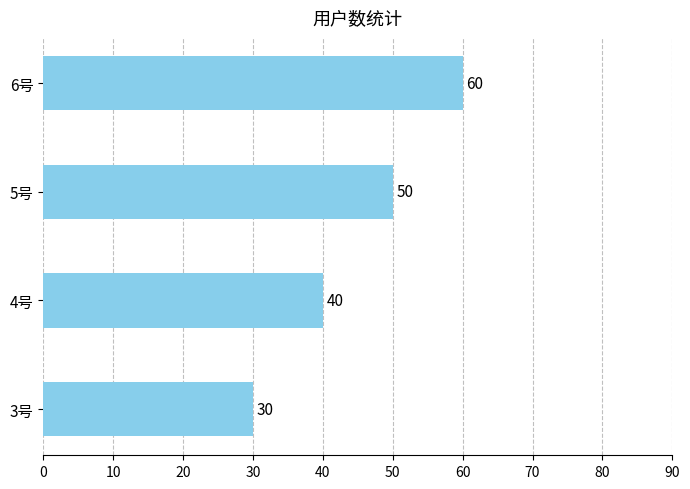

Rank the categories by value from lowest to highest.

3号, 4号, 5号, 6号